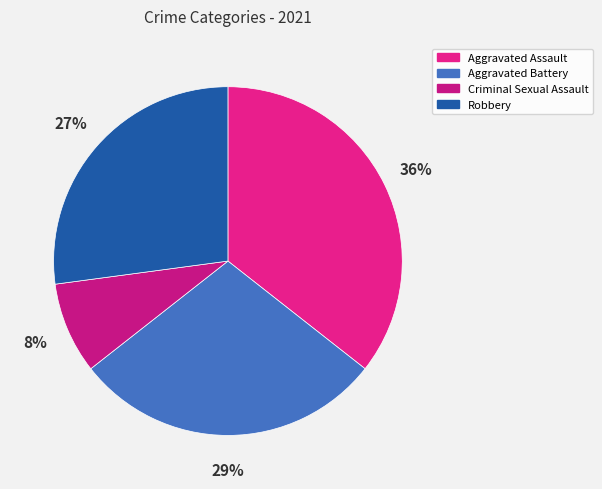

Rank the categories by value from highest to lowest.

Aggravated Assault, Aggravated Battery, Robbery, Criminal Sexual Assault